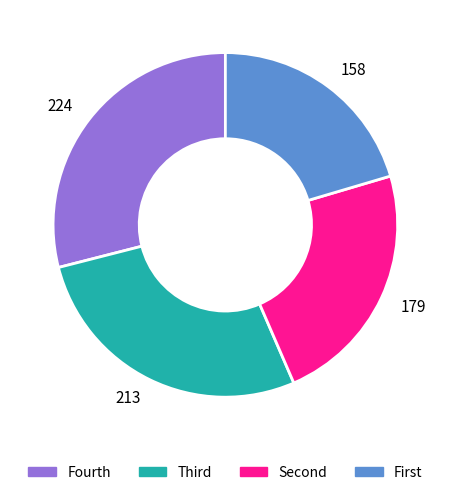

Does any single category account for the majority?

No